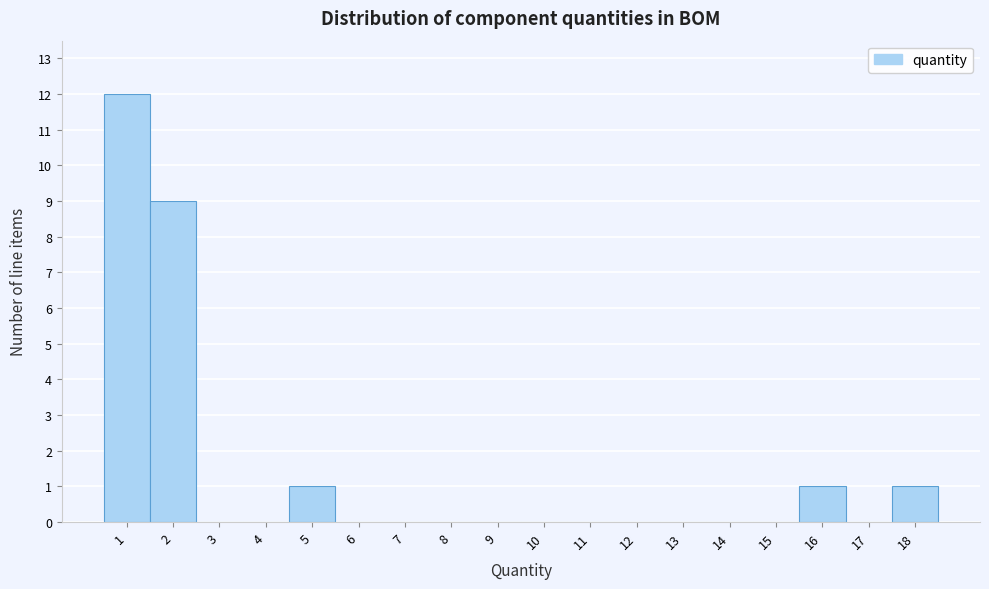

Reading left to right, list every bar in this chart as the range it spans on the x-axis followed by its height. The values are not printed on the chart, so give them approximately, as read against the axis.

0.5 to 1.5: 12
1.5 to 2.5: 9
2.5 to 3.5: 0
3.5 to 4.5: 0
4.5 to 5.5: 1
5.5 to 6.5: 0
6.5 to 7.5: 0
7.5 to 8.5: 0
8.5 to 9.5: 0
9.5 to 10.5: 0
10.5 to 11.5: 0
11.5 to 12.5: 0
12.5 to 13.5: 0
13.5 to 14.5: 0
14.5 to 15.5: 0
15.5 to 16.5: 1
16.5 to 17.5: 0
17.5 to 18.5: 1